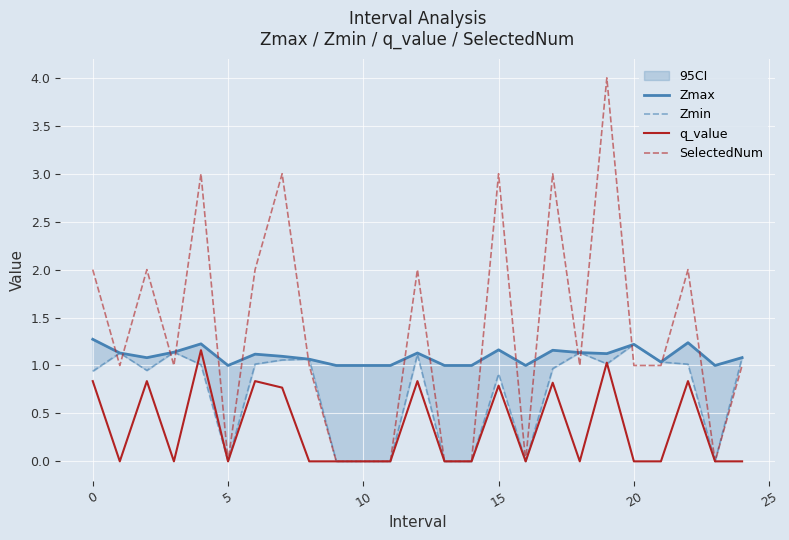

True or false: q_value has a value of 0.0 at 5.

True